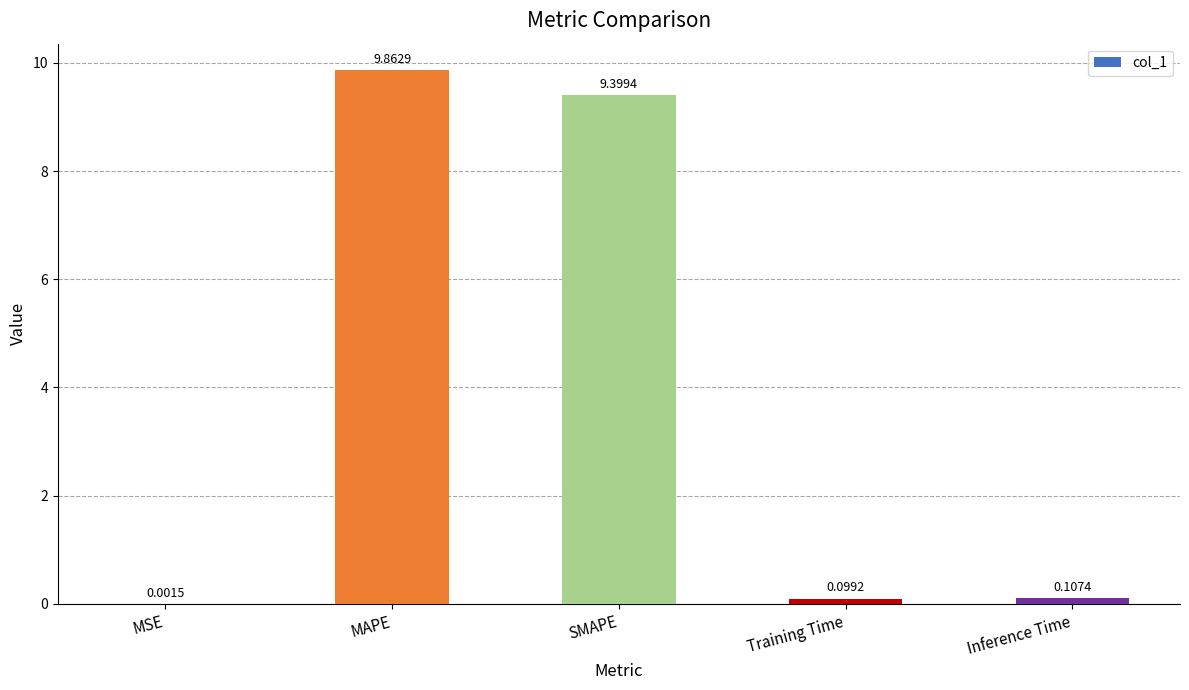

At which category does the chart reach its peak across all series?

MAPE